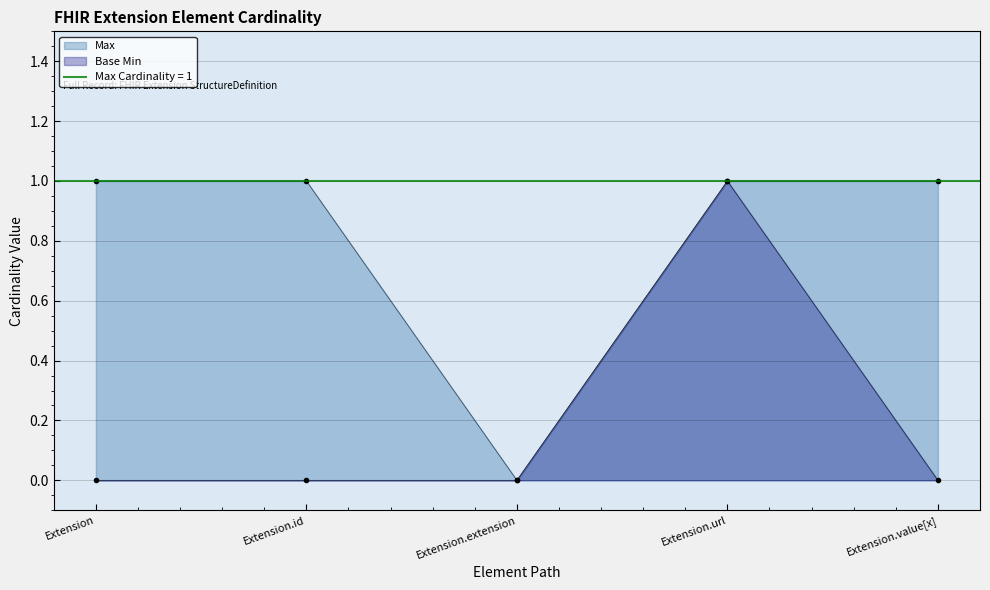

List the series in order of their peak value, highest first.

Max, Base Min